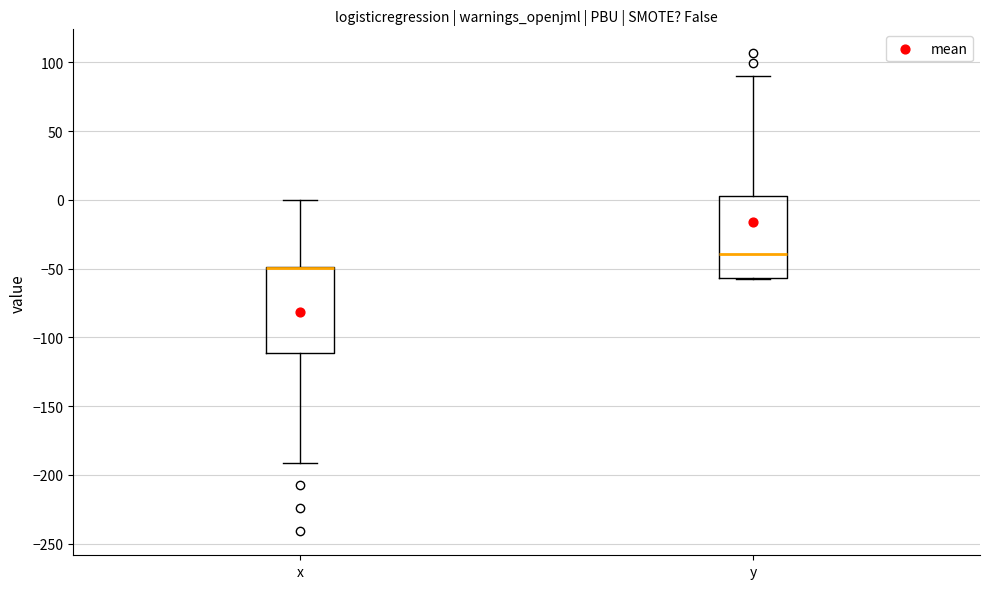

Reading left to right, transcribe this box plot: for each box, give where its median line is, the range the box spans, and where its two whiskers end, as read against the y-axis. The values are not printed on the chart, so give them approximately, as read against the axis.

x: median -50 (drawn on the box's upper edge), box -110 to -50, whiskers -190 to 0
y: median -40, box -55 to 5, whiskers -55 to 90